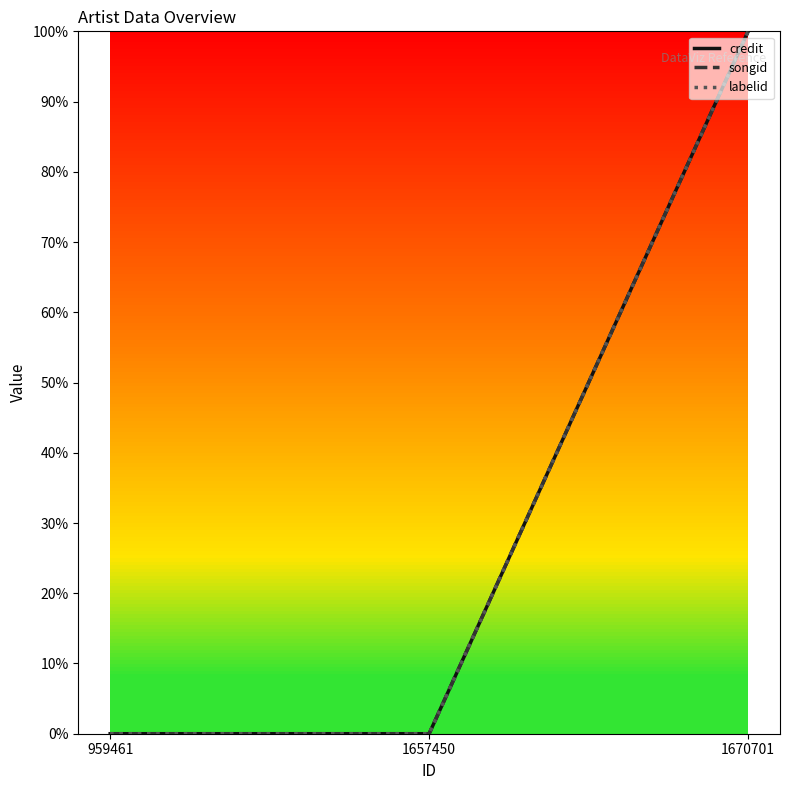

Is the value of labelid at 959461 greater than the value of credit at 1670701?

No